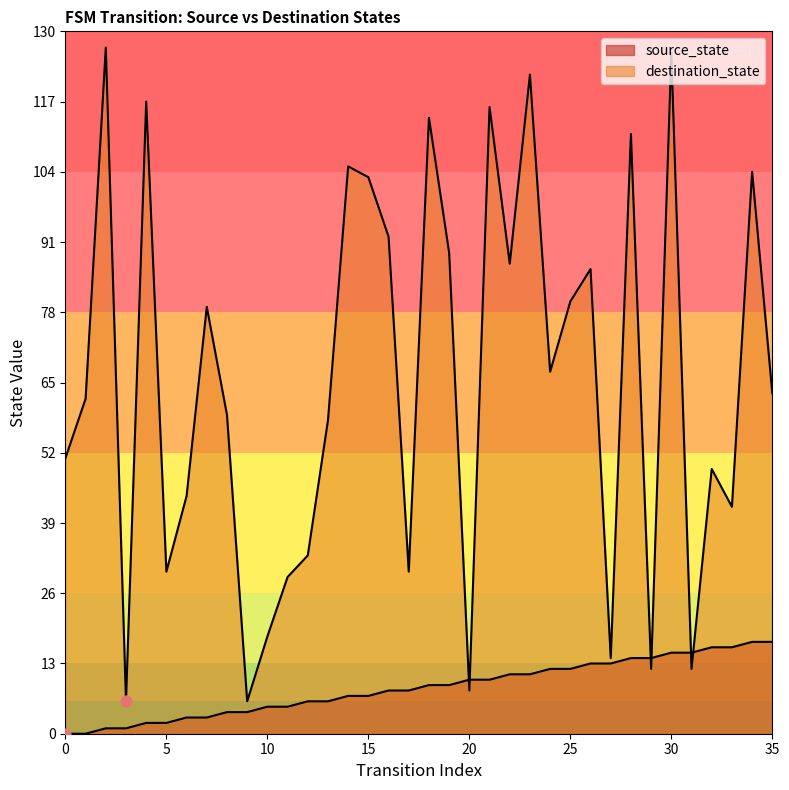

What are all the series names shown in the legend?

source_state, destination_state